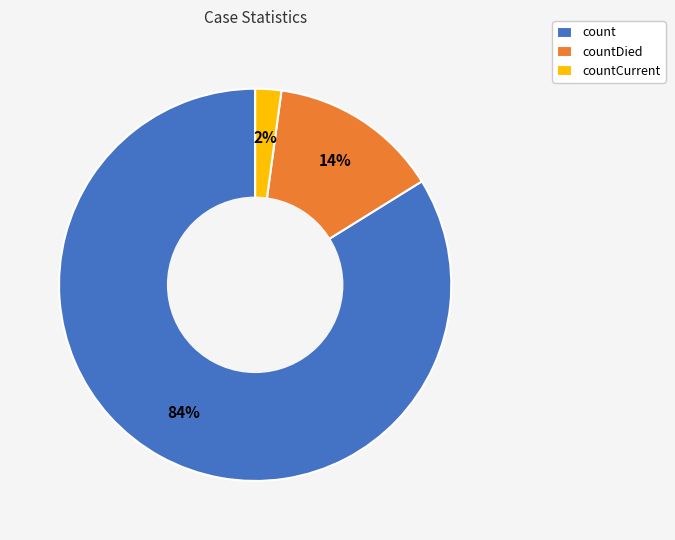

Which slice is the smallest?

countCurrent